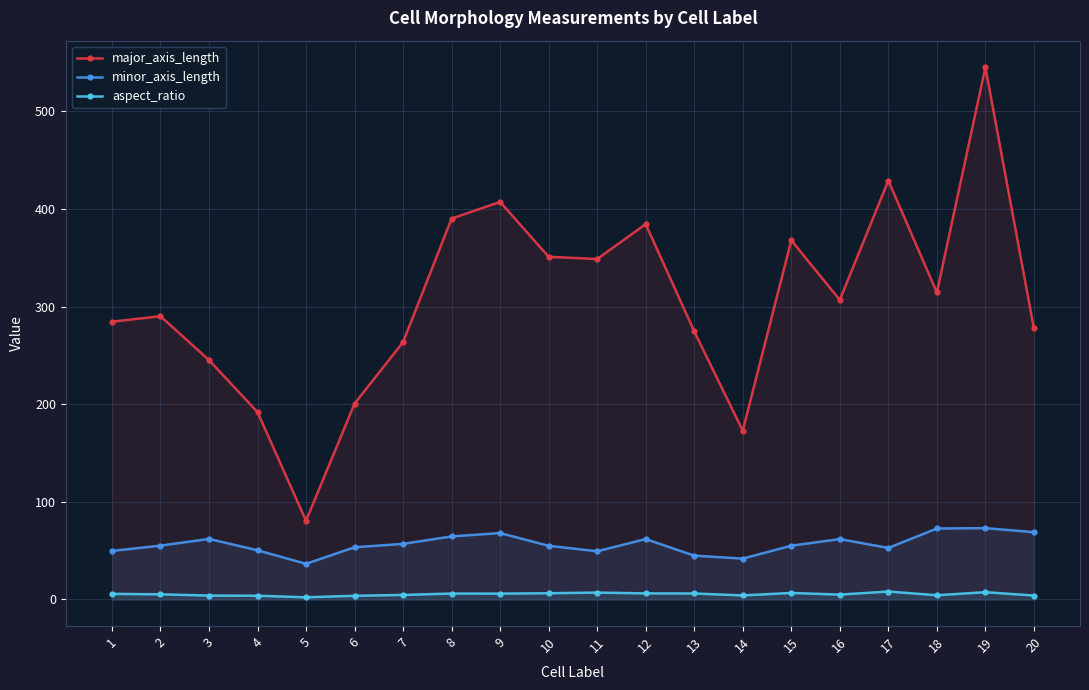

Between 13 and 20, which series saw the biggest shift?

minor_axis_length